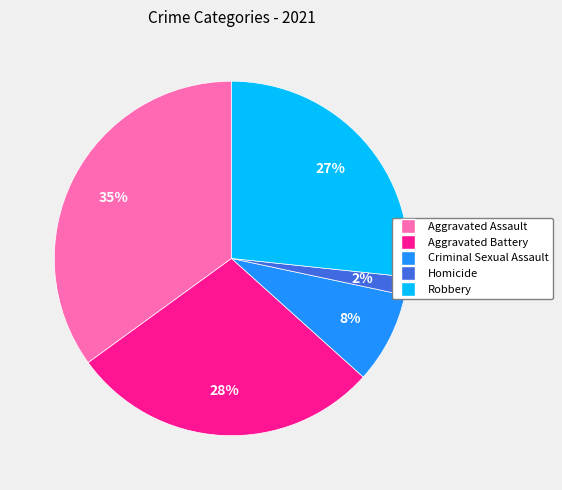

To the nearest percent, what is the difference between the largest and smallest slice percentages?

33%